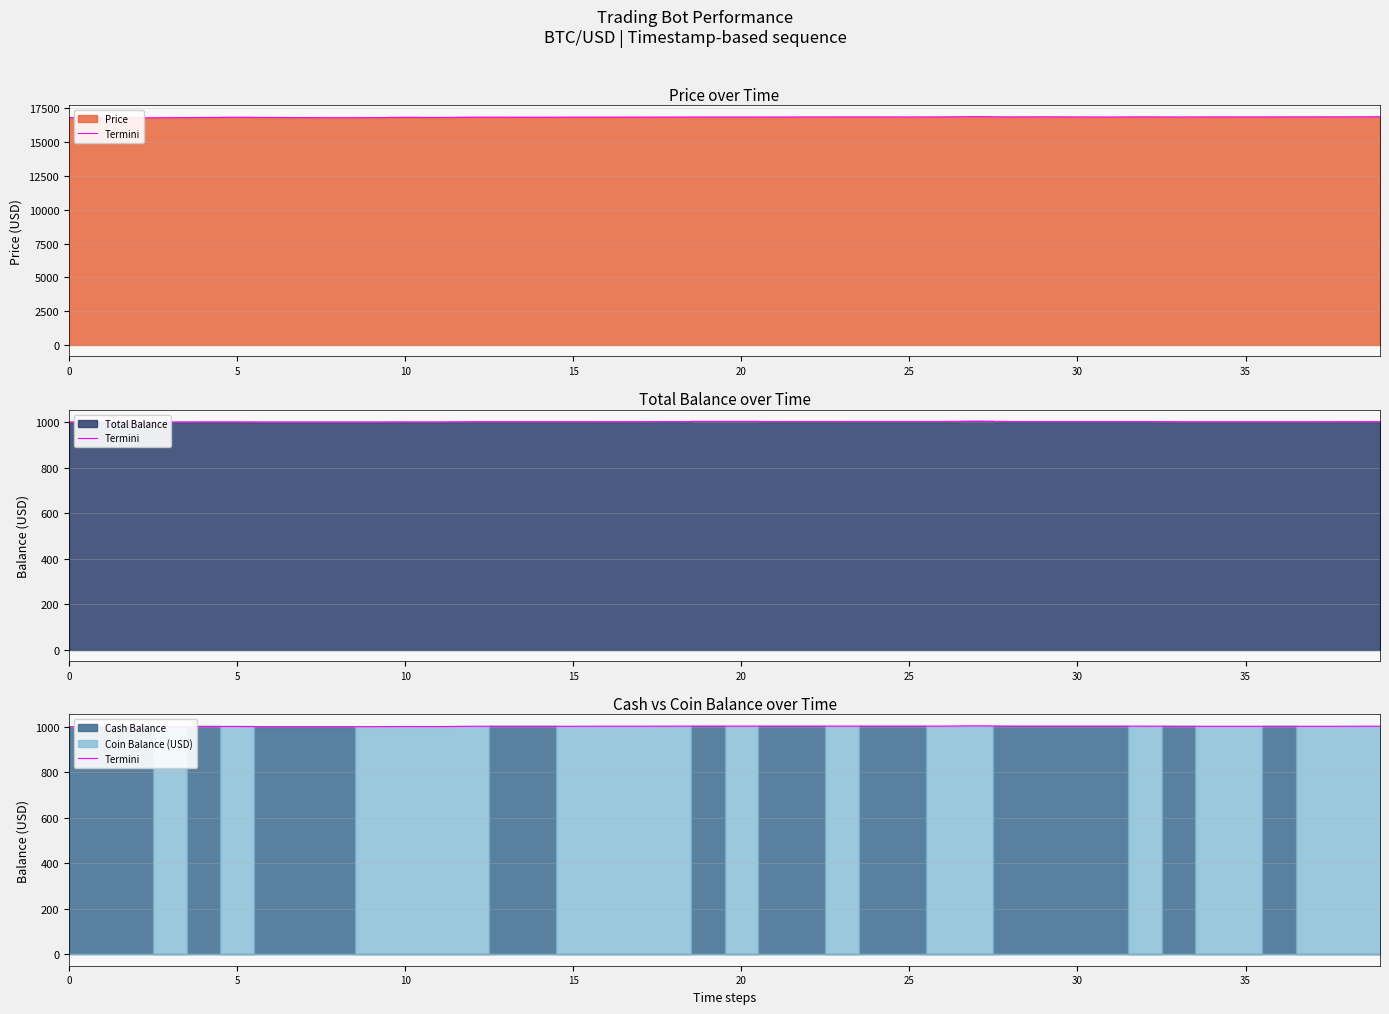

What is the smallest value displayed?

999.9